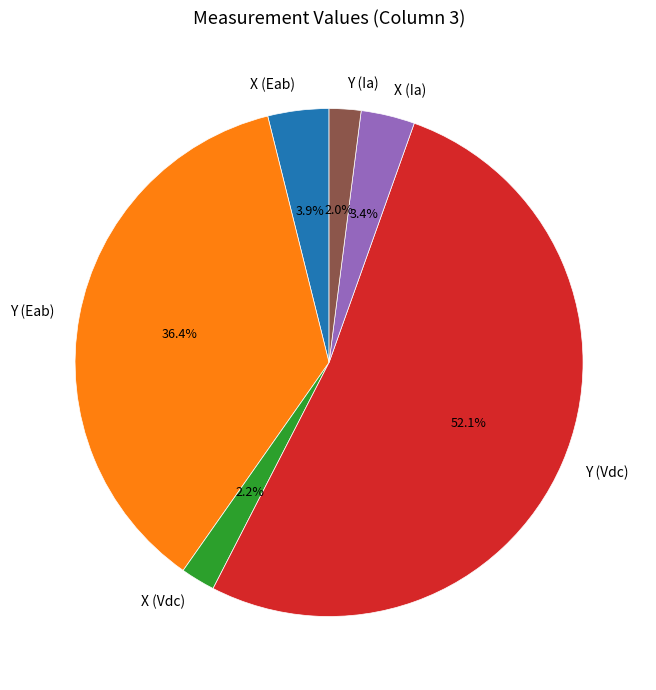

To the nearest percent, what portion does Y (Vdc) represent?

52%